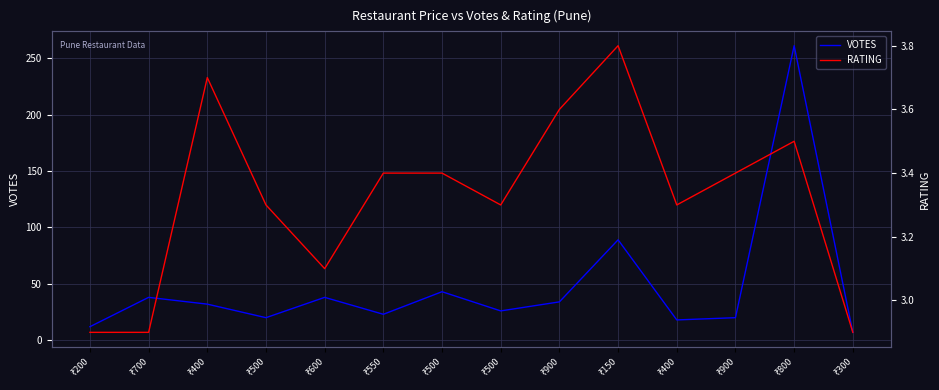

What is the difference between the highest and lowest values at ₹500?

16.7